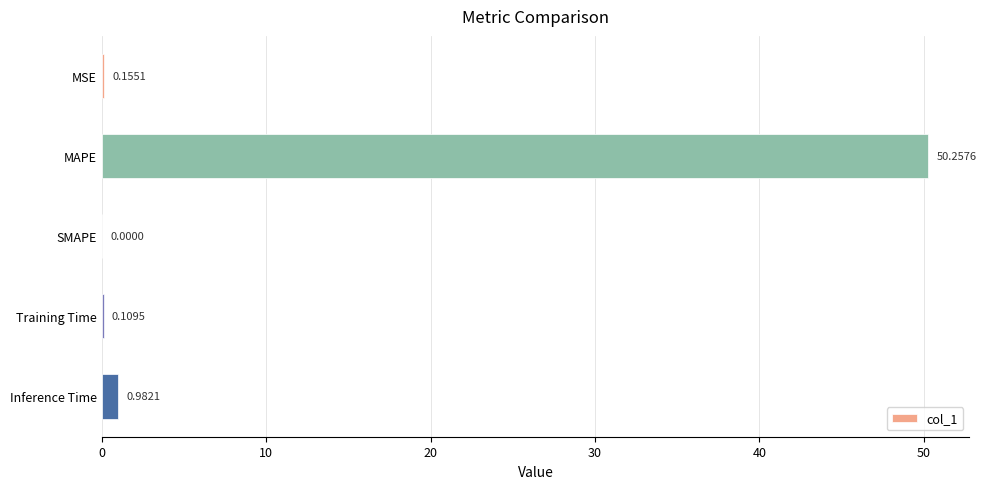

What is the sum of the values at Training Time and Inference Time?

1.1